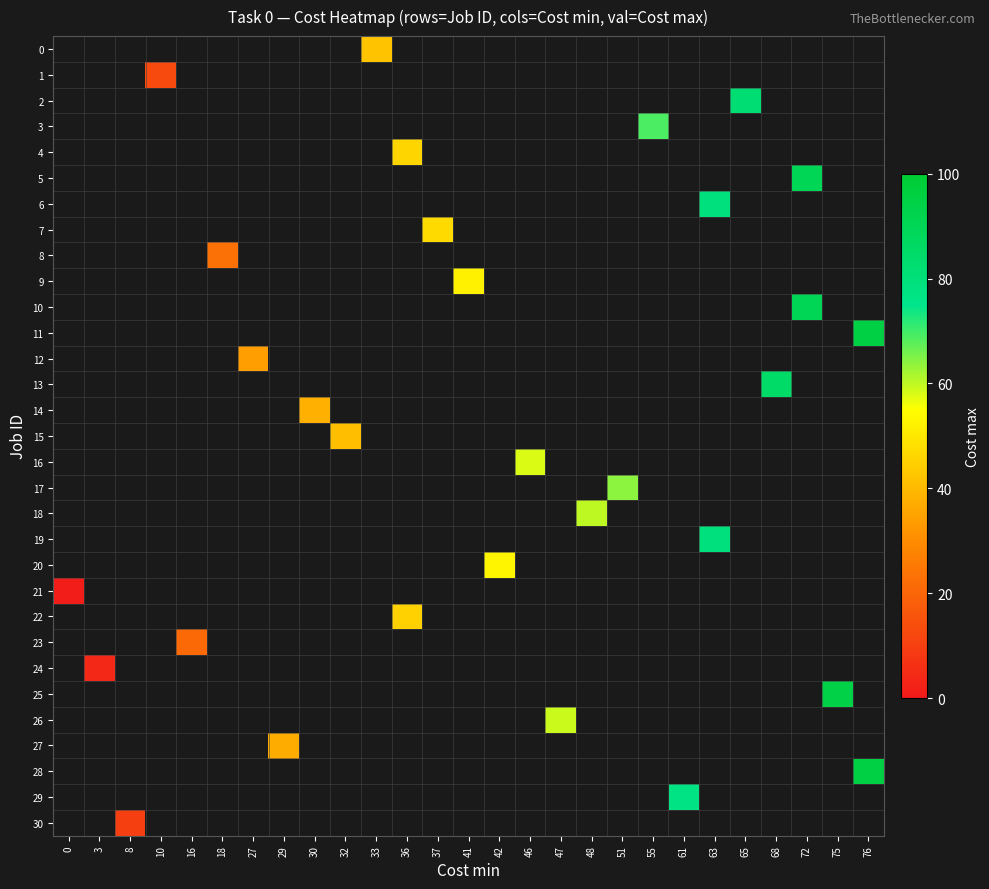

List the labels in order of 24 value, largest first.

0, 3, 8, 10, 16, 18, 27, 29, 30, 32, 33, 36, 37, 41, 42, 46, 47, 48, 51, 55, 61, 63, 65, 68, 72, 75, 76